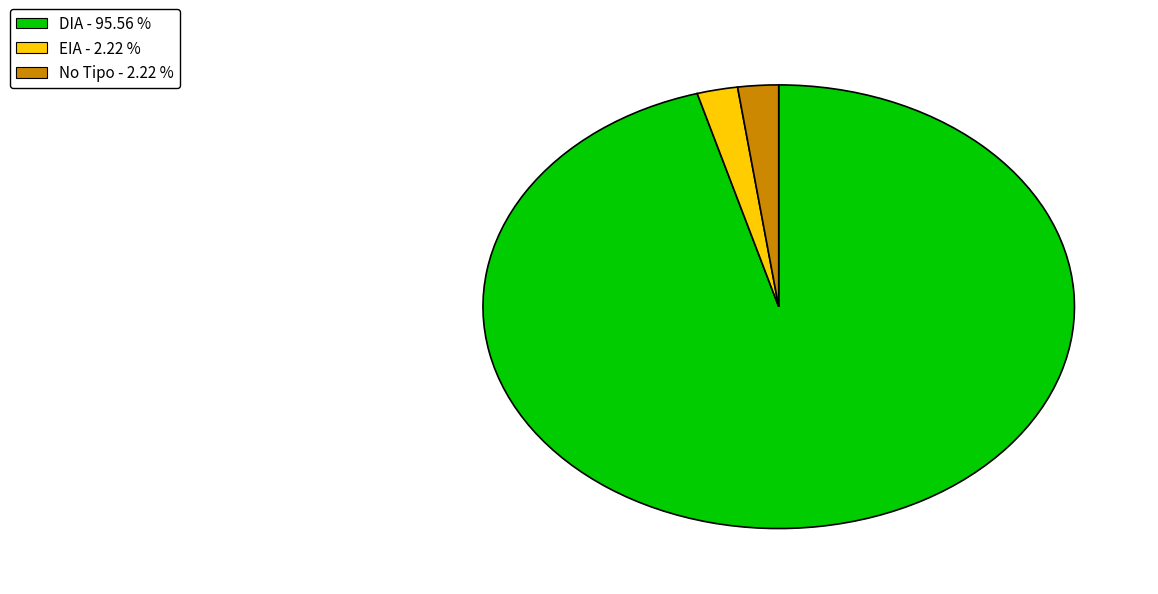

How many segments does this pie chart have?

3